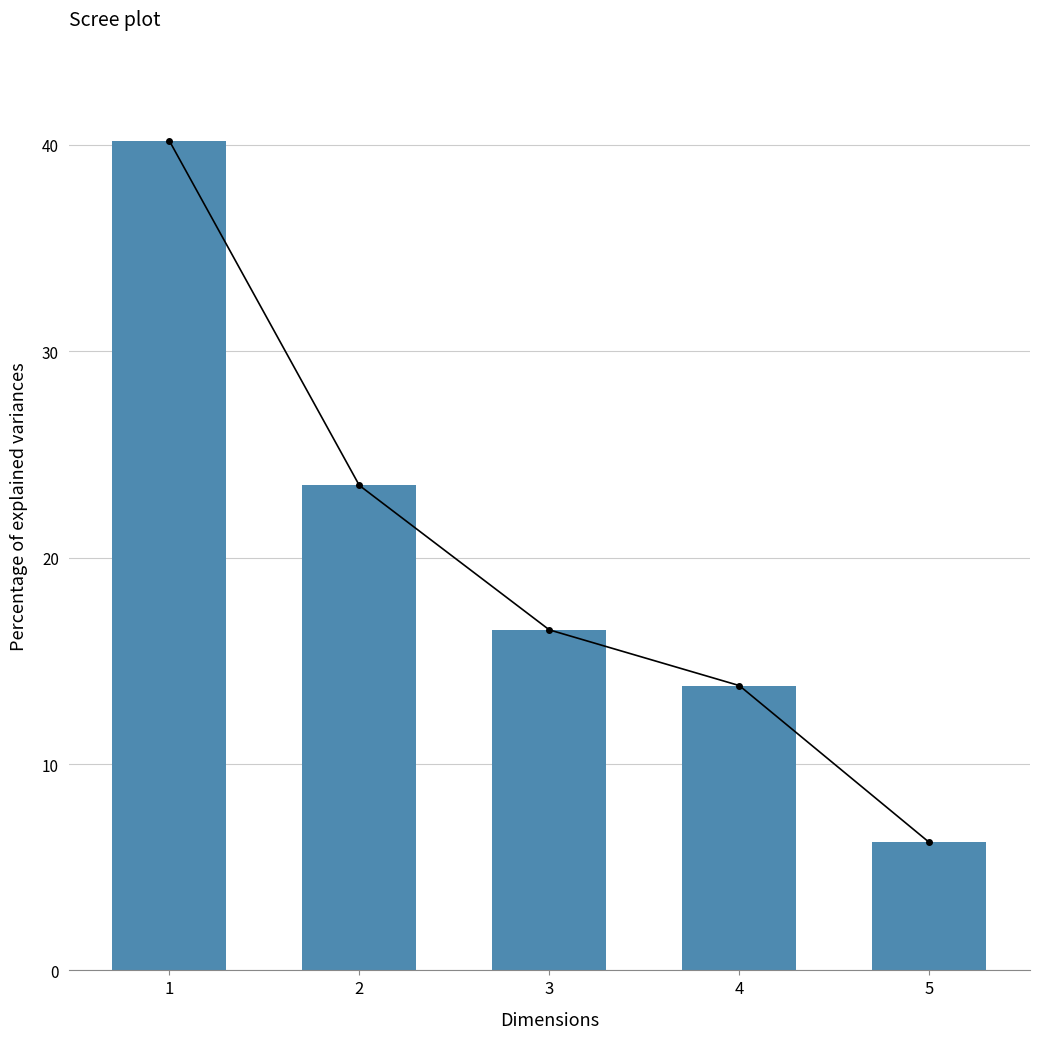

What is the greatest value displayed?

40.2